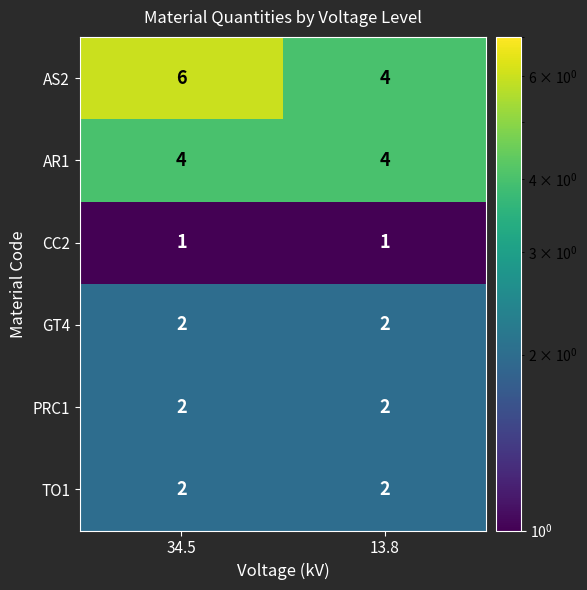

What is the sum of all GT4 values?

4